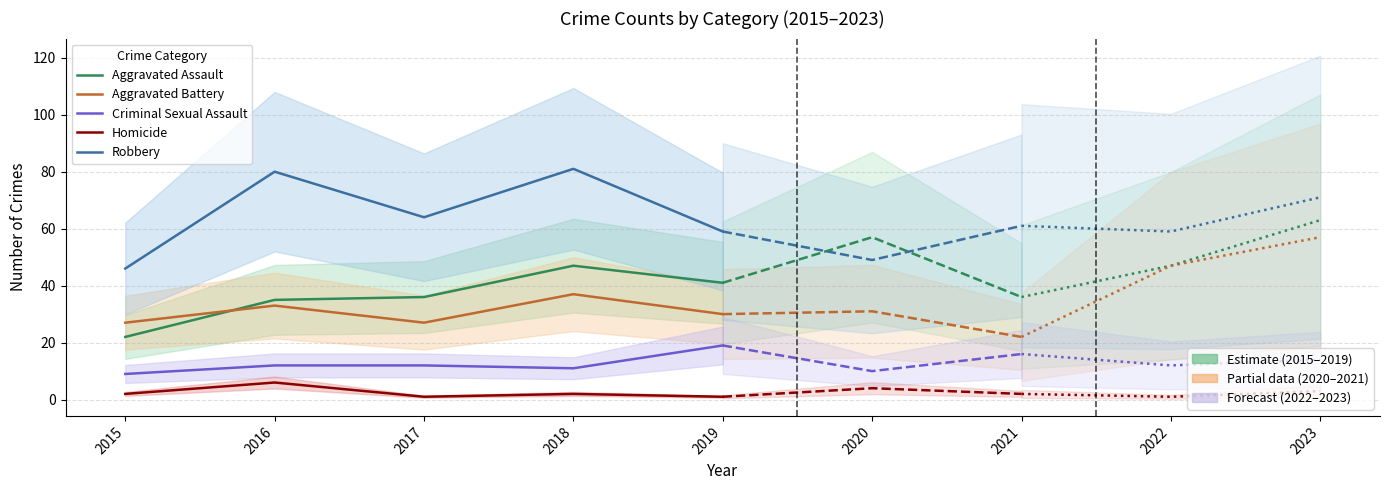

Rank the series by their maximum value, from highest to lowest.

Robbery, Aggravated Assault, Aggravated Battery, Criminal Sexual Assault, Homicide